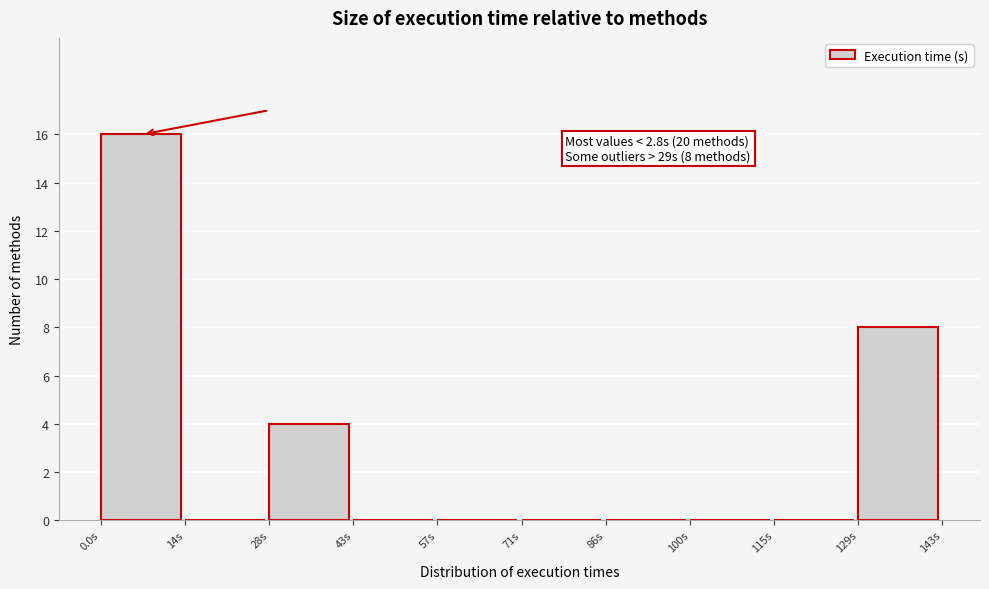

Over which range of the x-axis is the bar tallest?

0 to 14